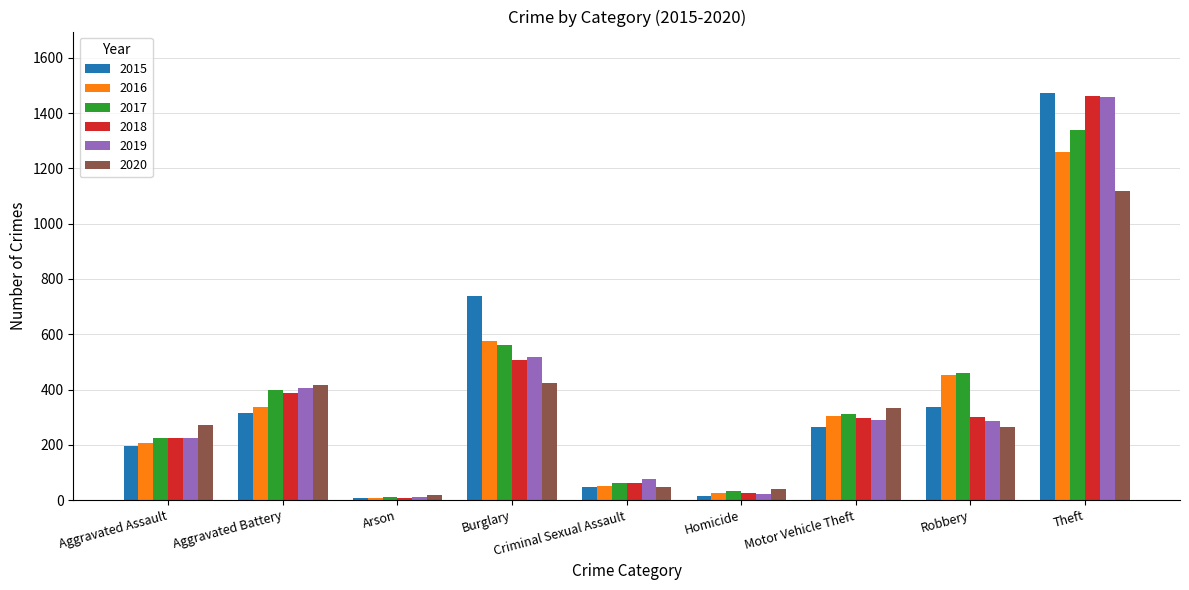

How many distinct data groups are displayed?

6